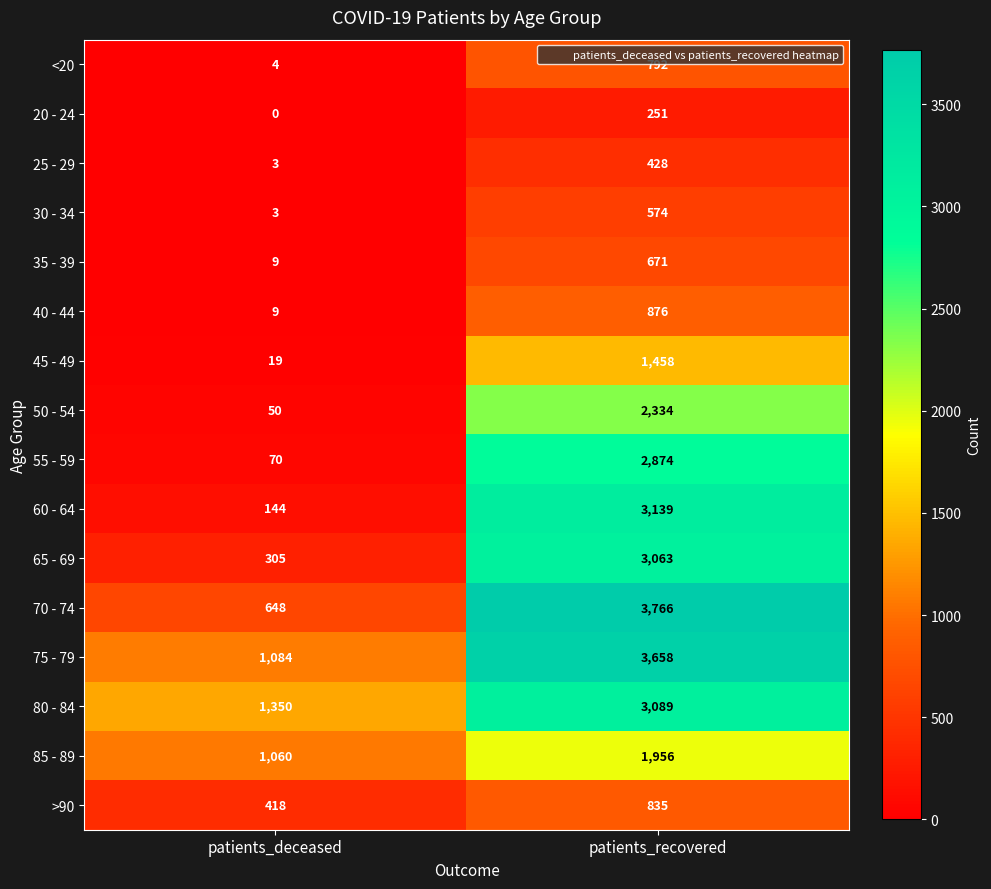

The 75 - 79 series shows 1084 at patients_deceased. True or false?

True